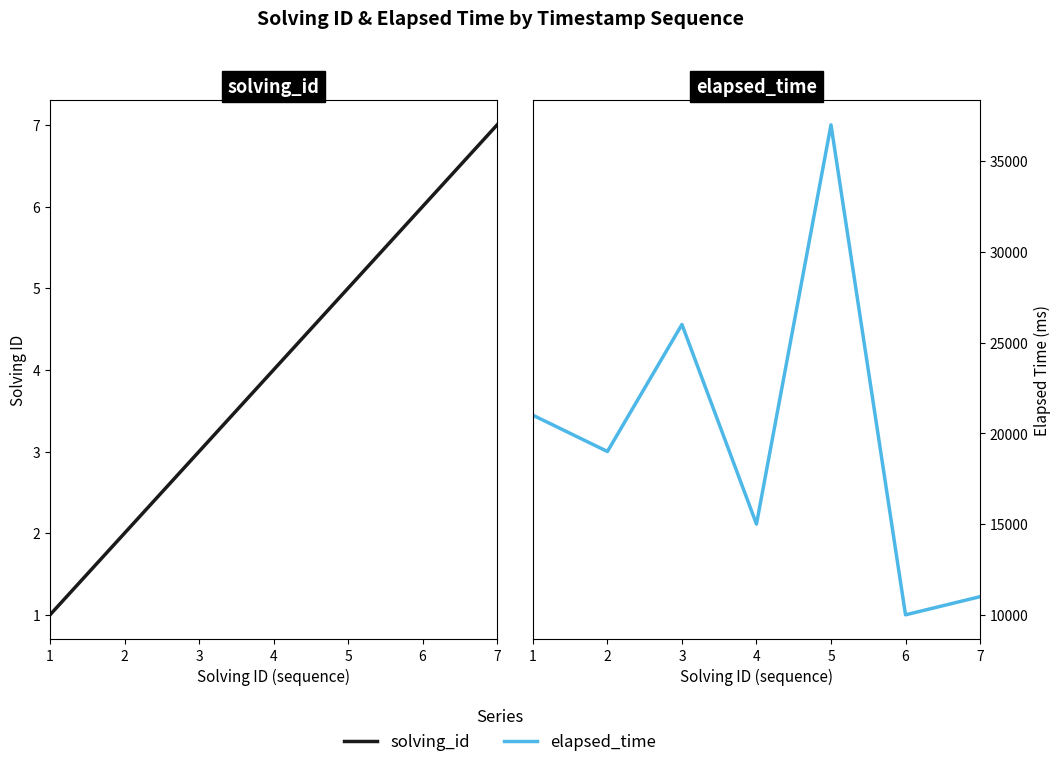

Which series has the largest range (max minus min)?

elapsed_time